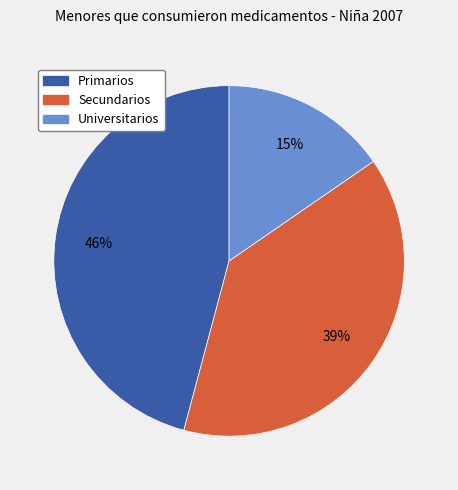

Does any single category account for the majority?

No